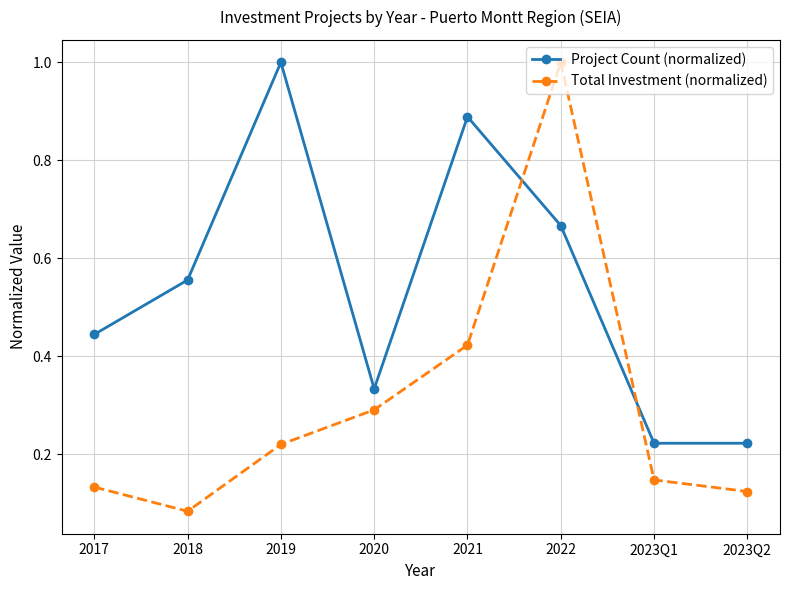

What is the label of the 7th point from the right?

2018